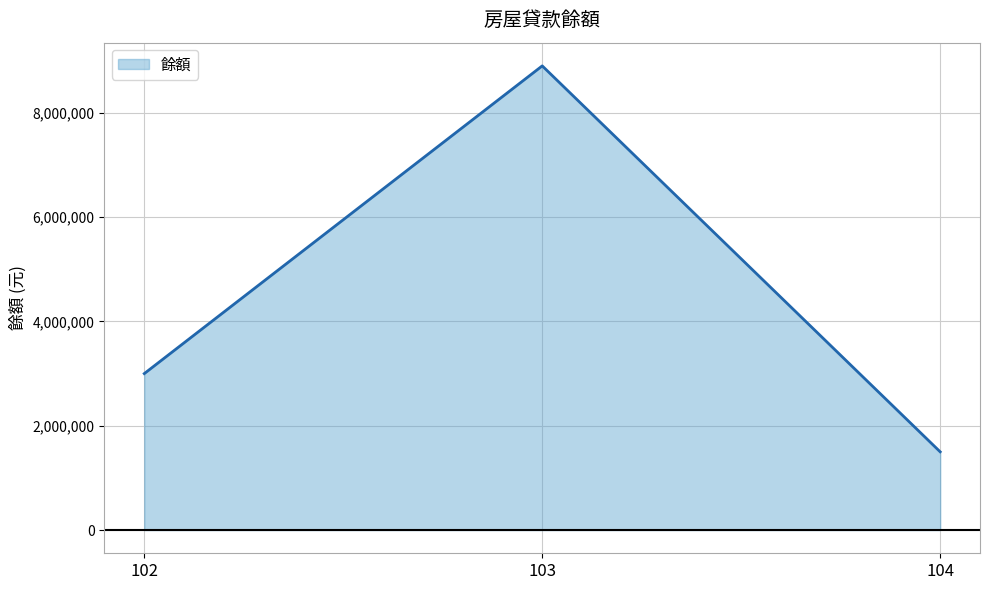

Count the number of categories in the chart.

3